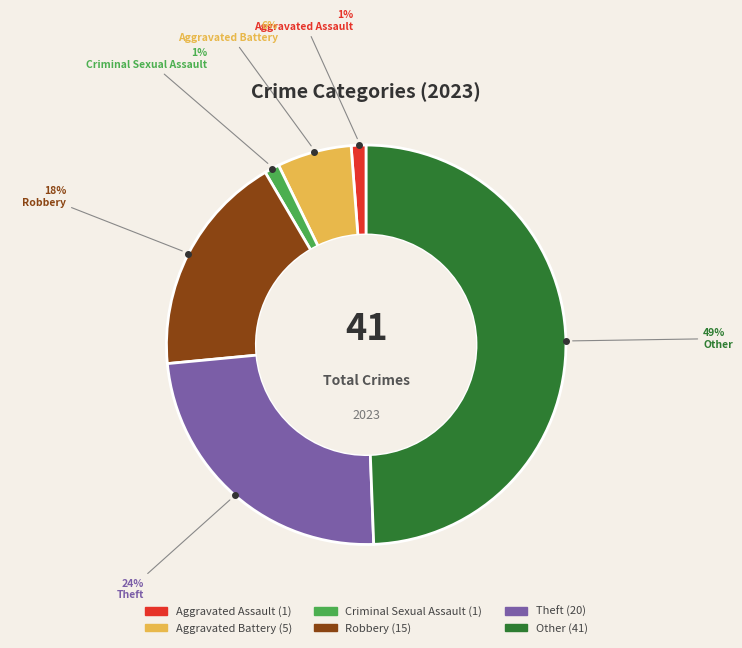

Do Aggravated Battery and Robbery together represent more than half of the pie?

No